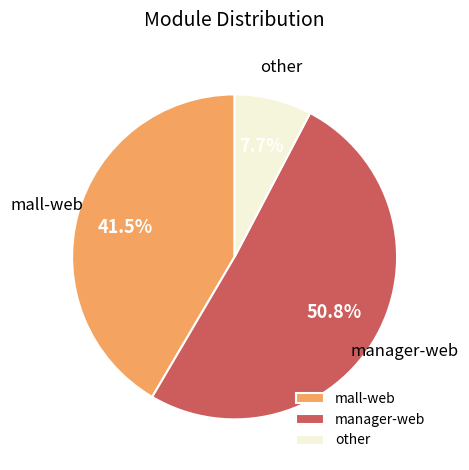

Which has a higher value, mall-web or manager-web?

manager-web